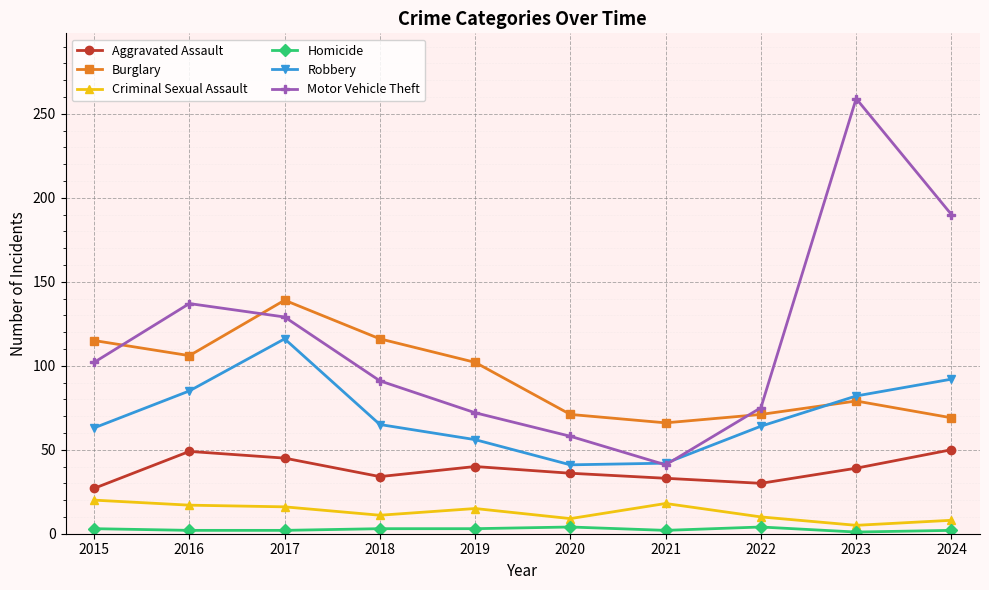

Between 2018 and 2023, which series saw the biggest shift?

Motor Vehicle Theft